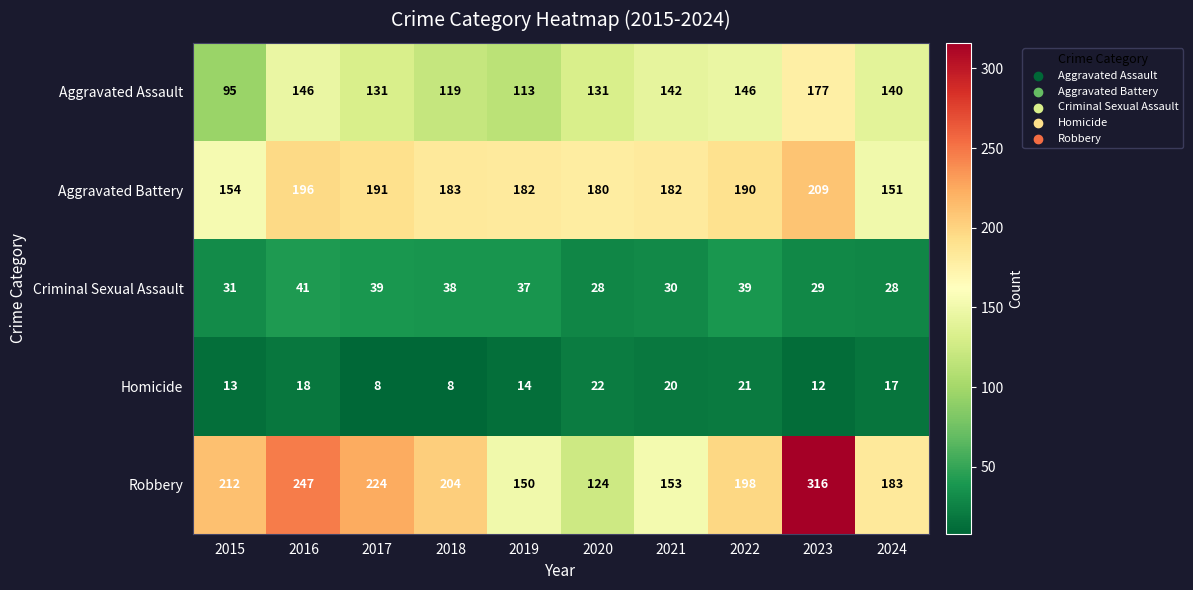

At 2019, list the series in order from largest to smallest.

Aggravated Battery, Robbery, Aggravated Assault, Criminal Sexual Assault, Homicide